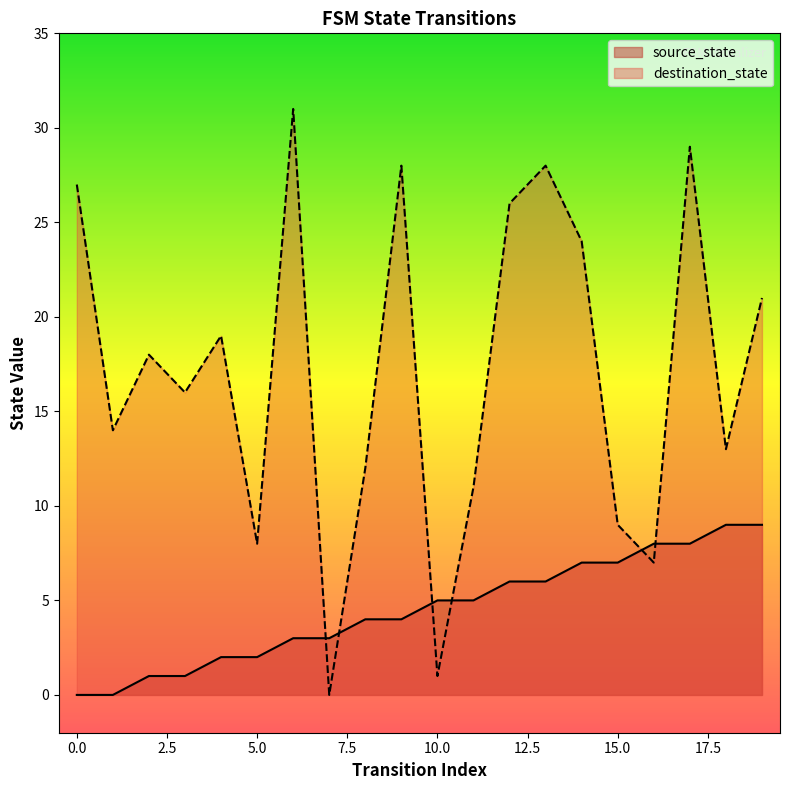

True or false: source_state and destination_state cross at least once.

True